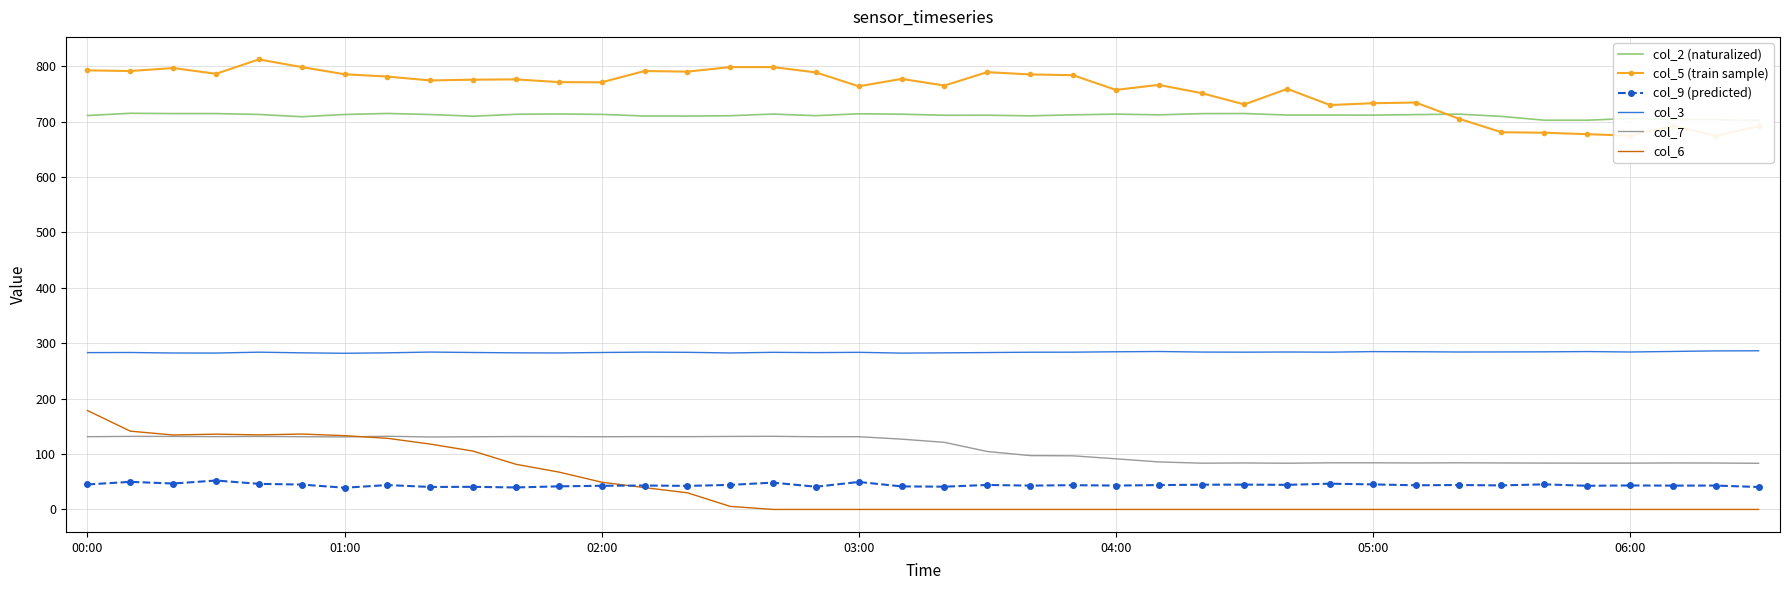

True or false: col_3 and col_9 (predicted) intersect in this chart.

False